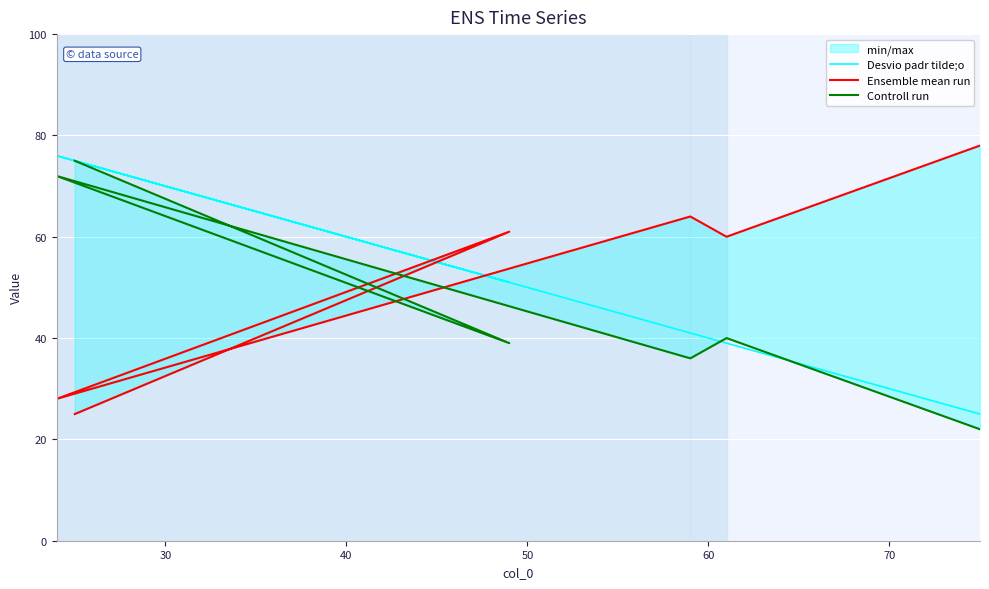

How many intersections are there between Controll run and Desvio padr tilde;o?

2